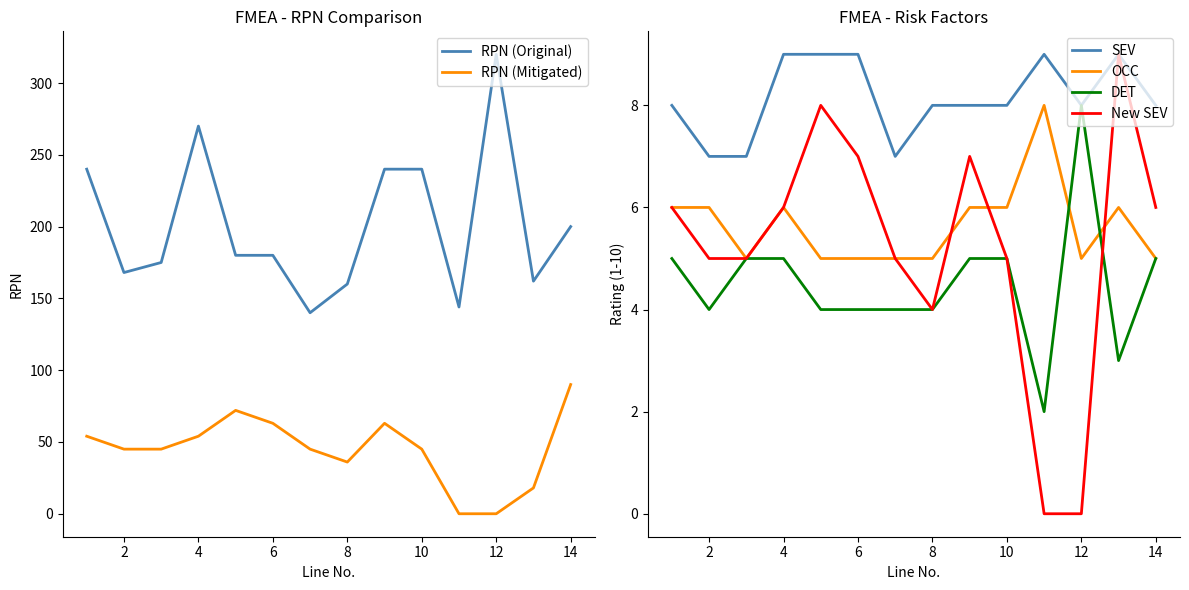

How many interior local peaks does the RPN (Original) series have?

2